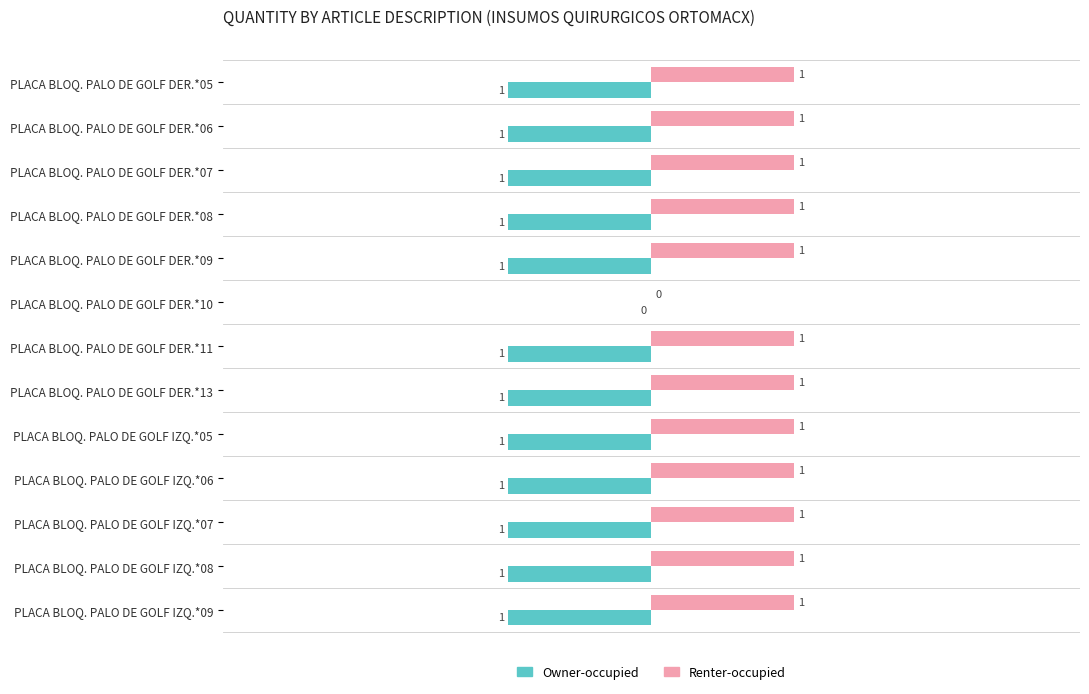

Where is Renter-occupied nearest to the value 0?

PLACA BLOQ. PALO DE GOLF DER.*10